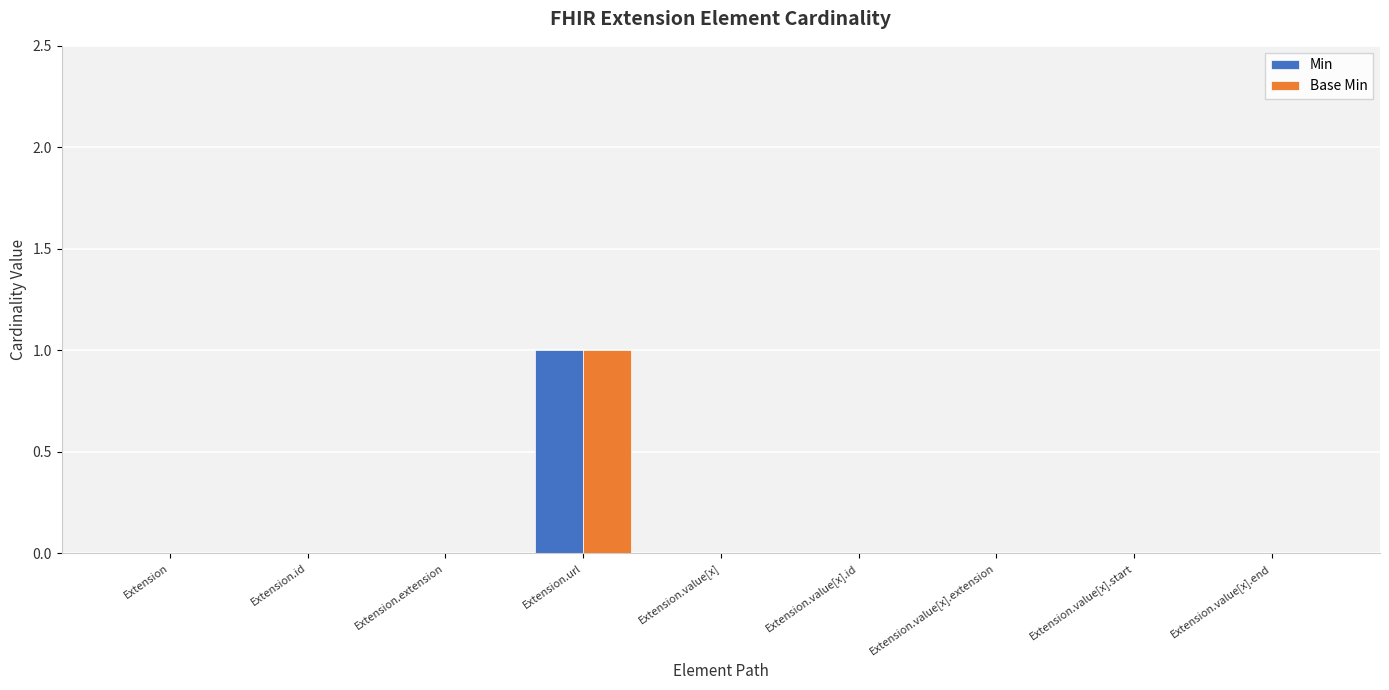

Count the number of categories in the chart.

9